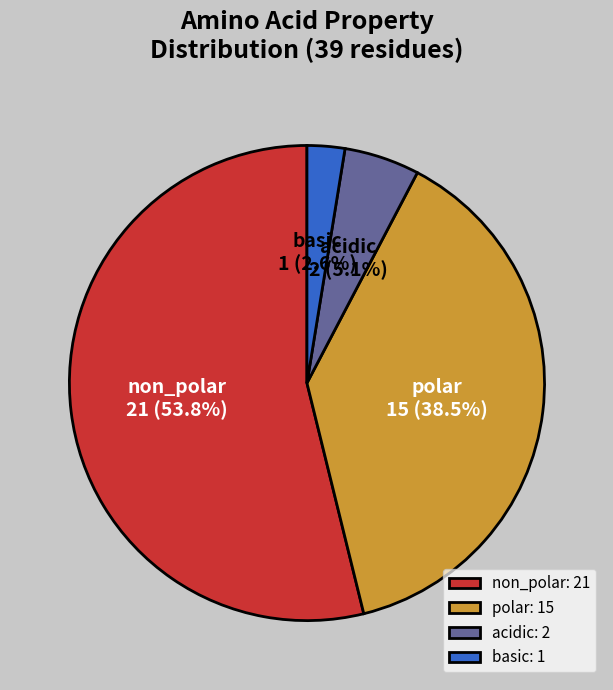

To the nearest percent, what is the average slice percentage?

25%